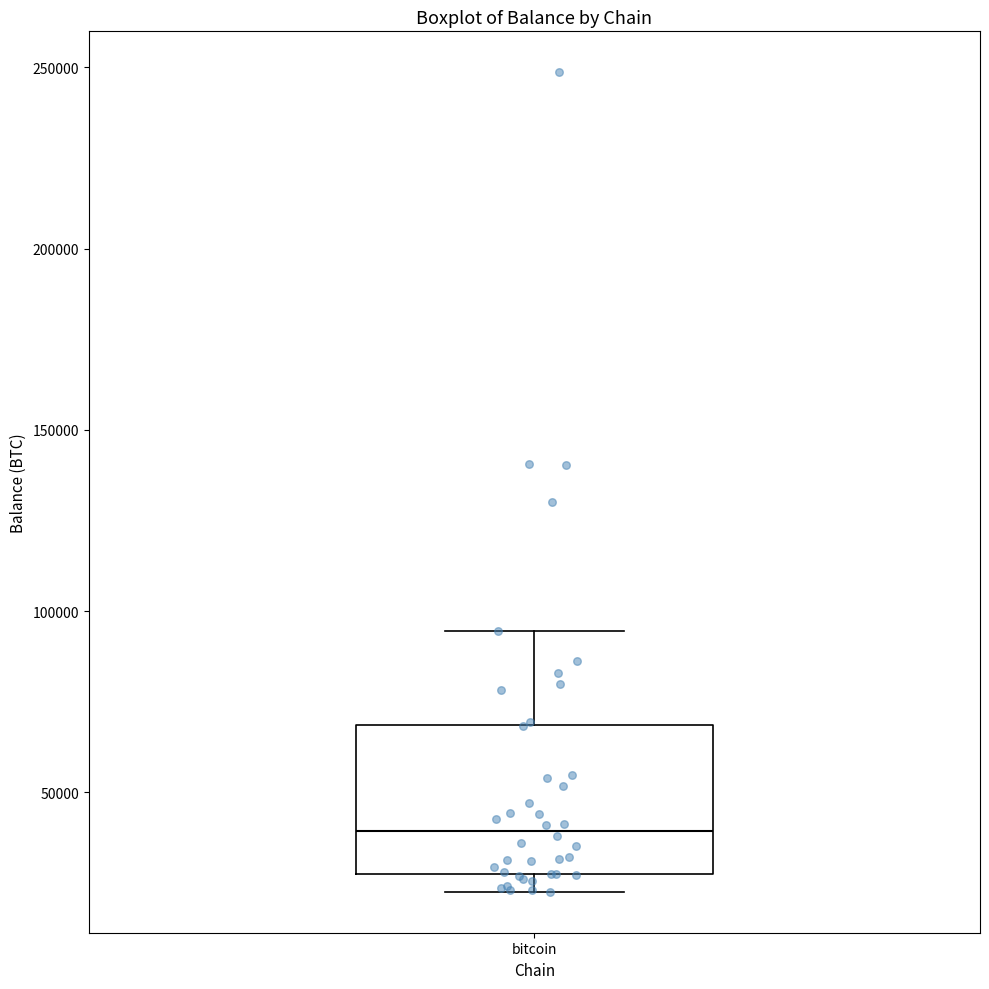

Where does the median line of the box for bitcoin sit on the y-axis? The values are not printed on the chart, so give them approximately, as read against the axis.

40000